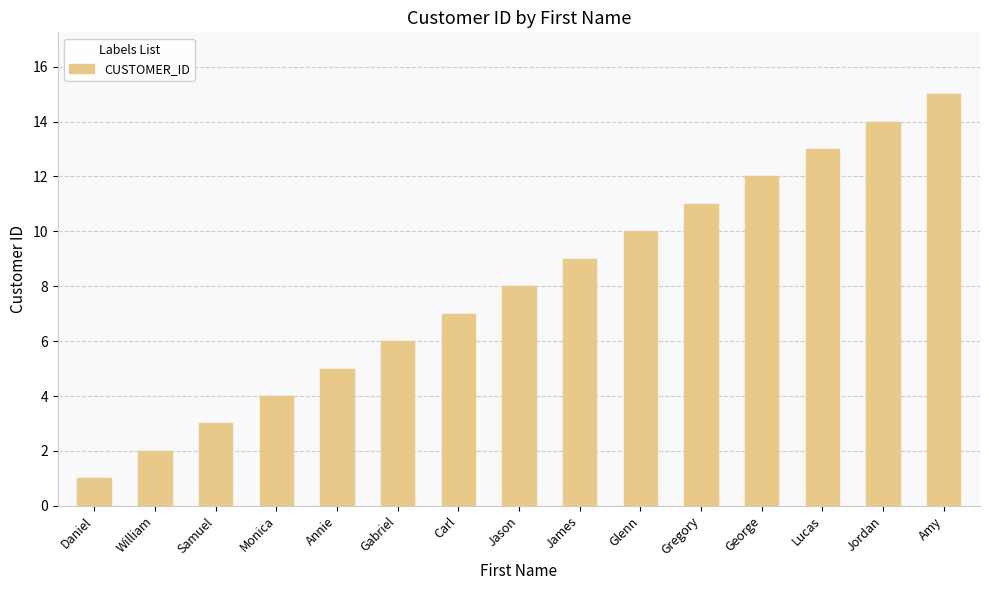

Rank the categories by value from lowest to highest.

Daniel, William, Samuel, Monica, Annie, Gabriel, Carl, Jason, James, Glenn, Gregory, George, Lucas, Jordan, Amy